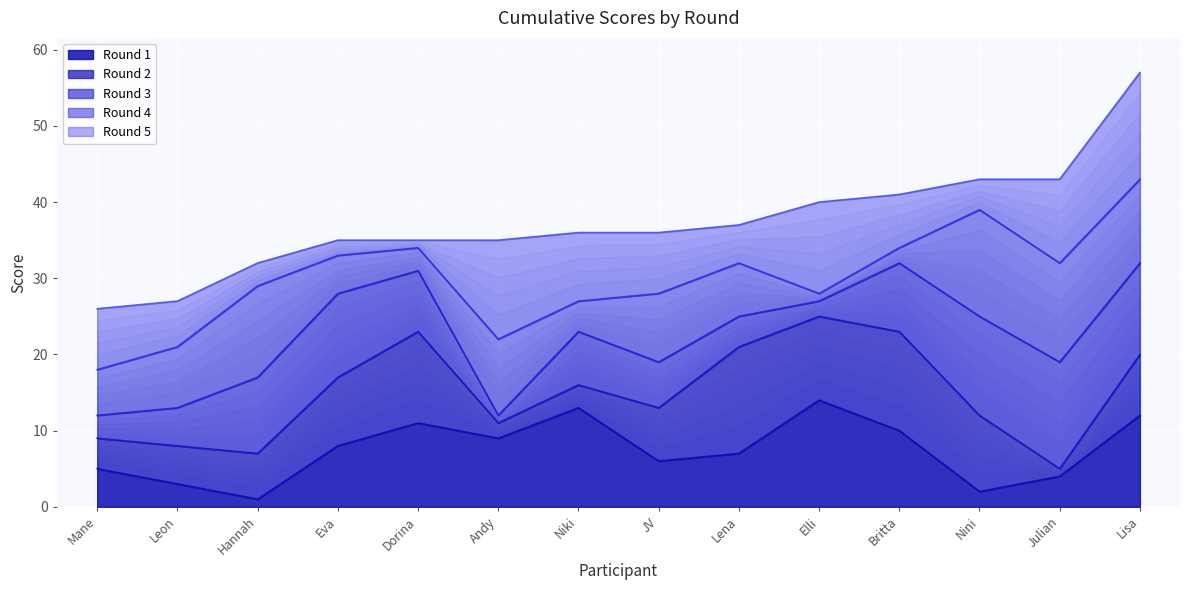

How many data points in Round 5 are above 36?

6